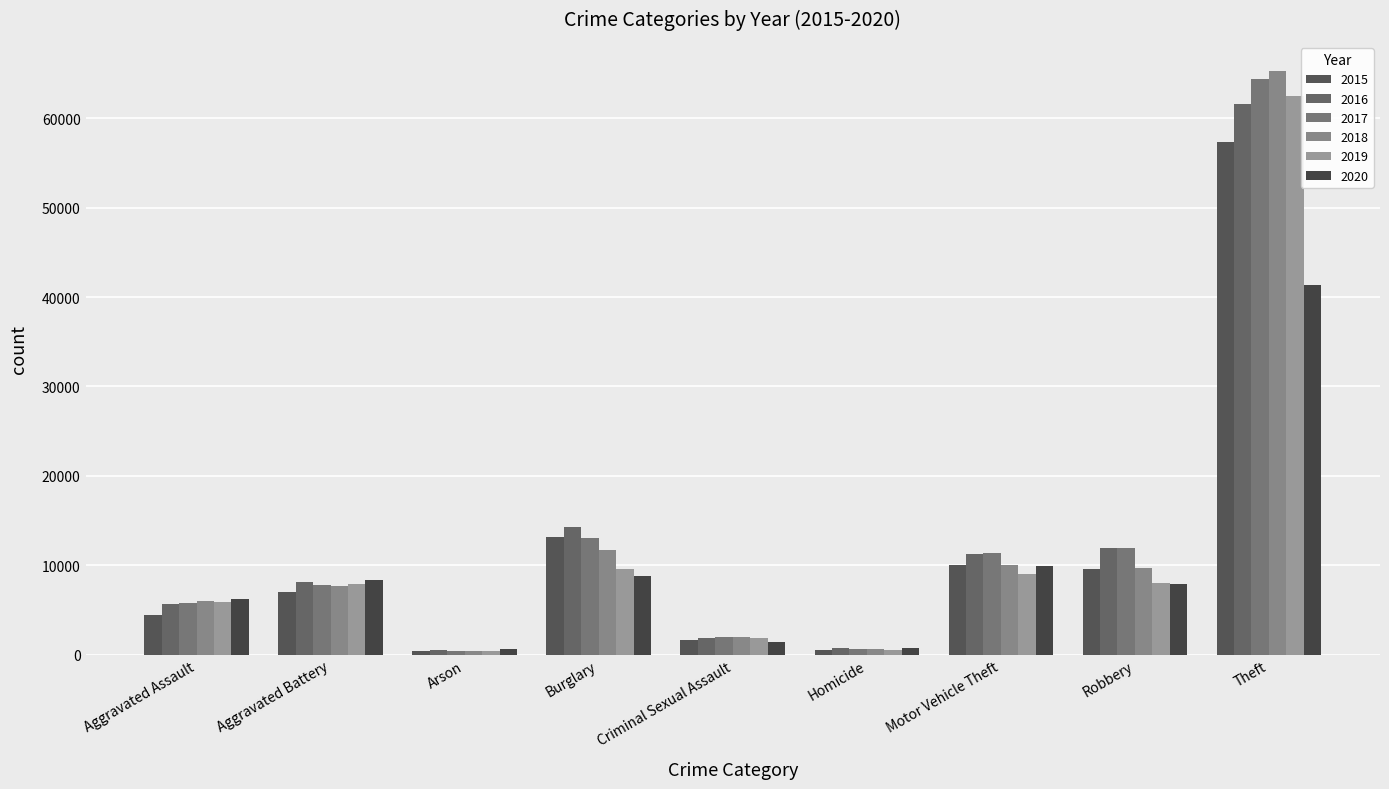

What are all the series names shown in the legend?

2015, 2016, 2017, 2018, 2019, 2020